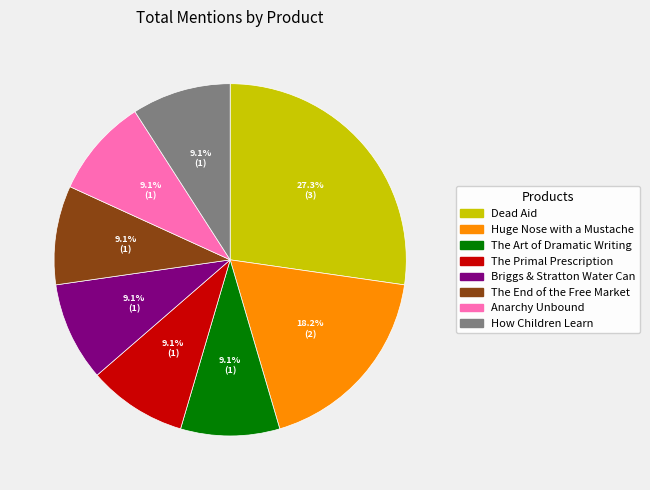

Approximately how many times larger is the value at The End of the Free Market compared to Briggs & Stratton Water Can?

1.0